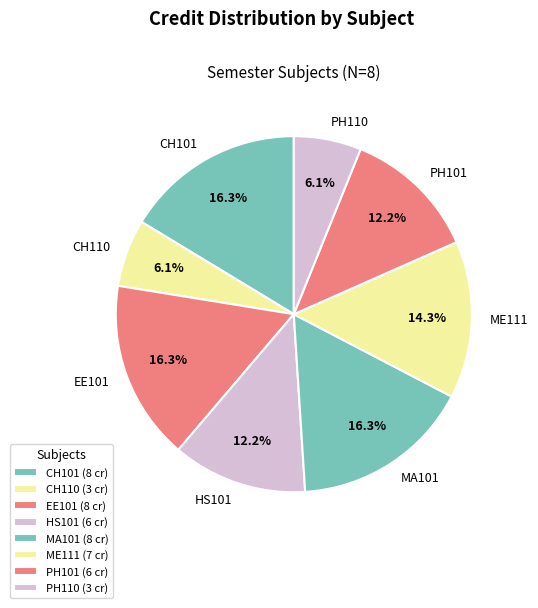

Does any single category account for the majority?

No